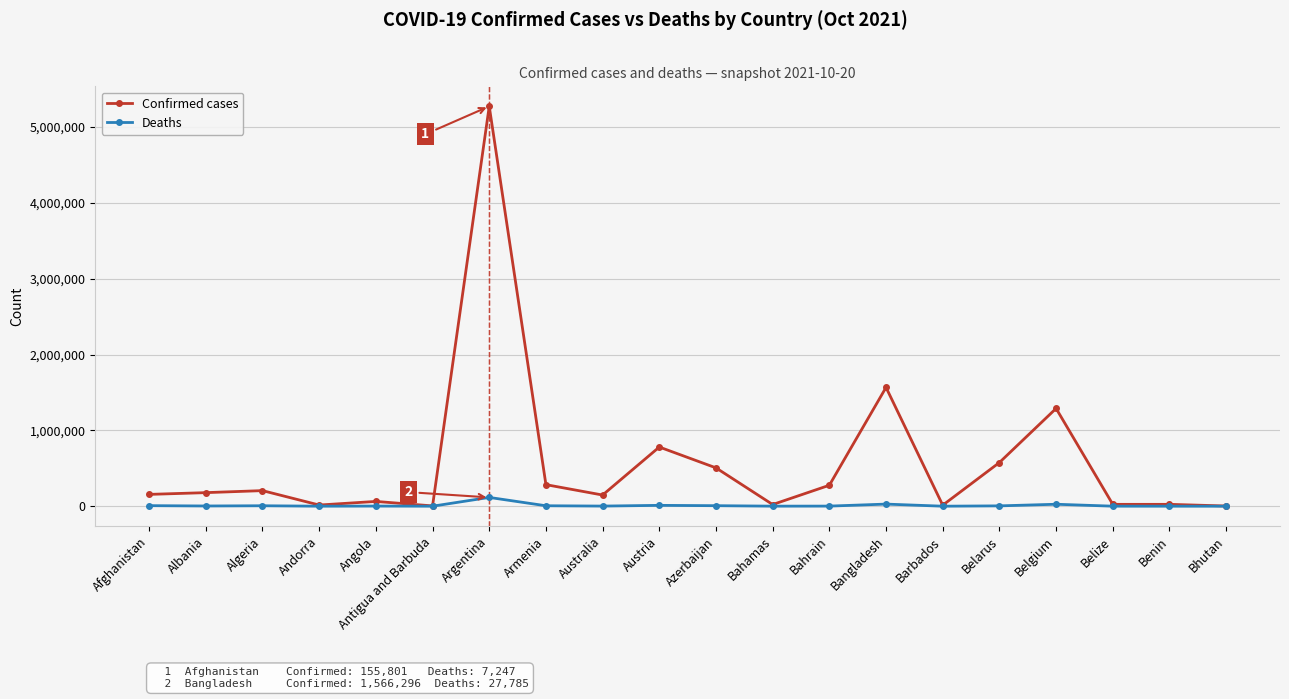

The Confirmed cases series shows 516713 at Bangladesh. True or false?

False